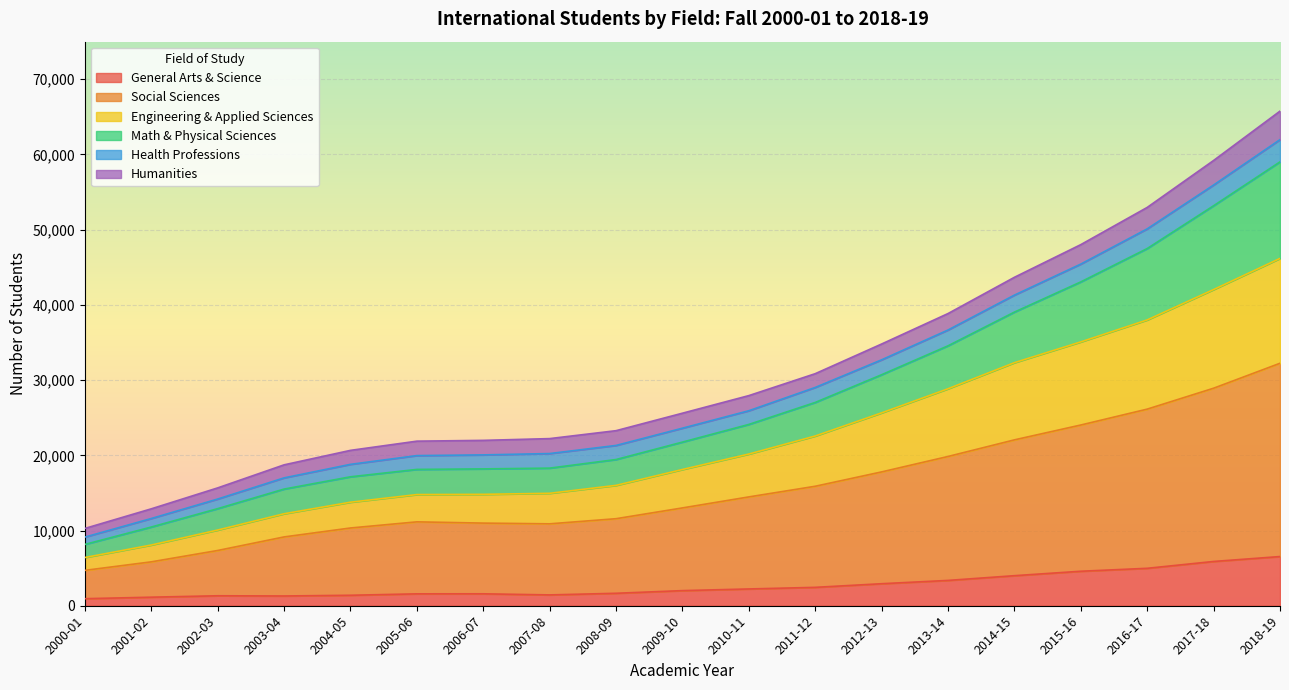

What is the maximum value for General Arts & Science?

6540